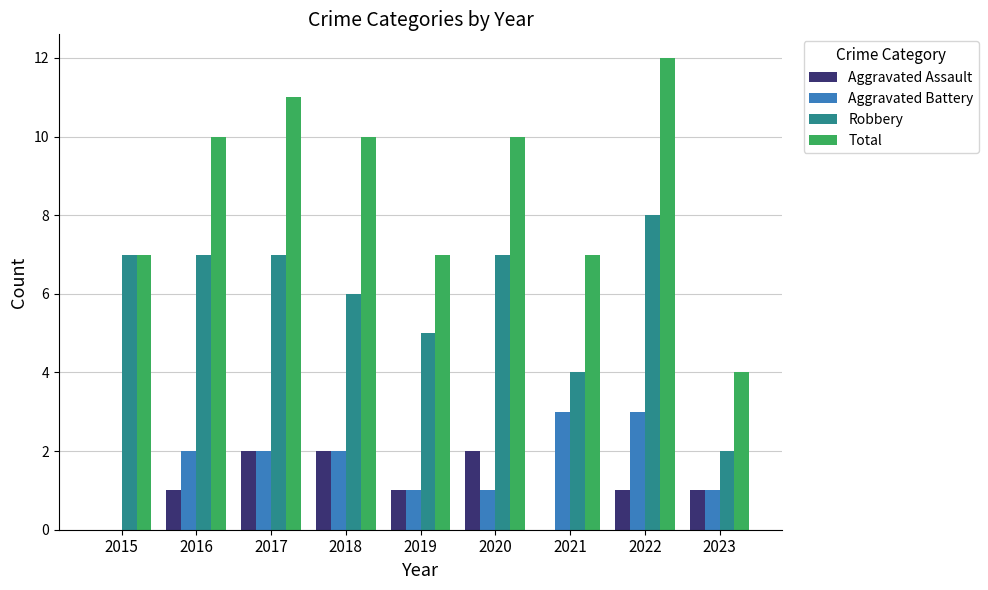

What value does the Robbery series have at 2019?

5